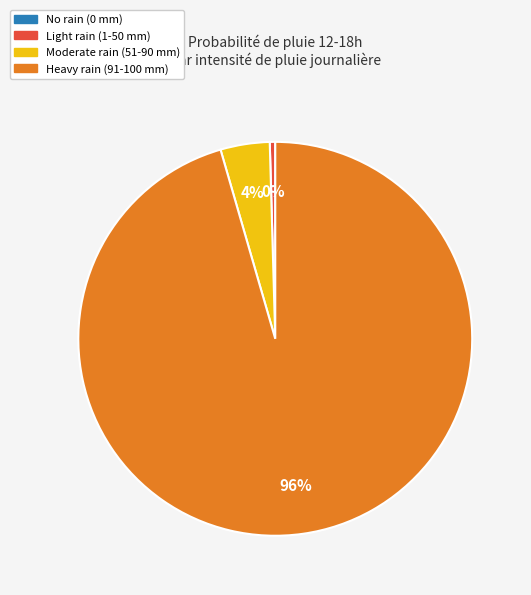

The Moderate rain (51-90 mm) slice represents 4% of the pie. True or false?

True